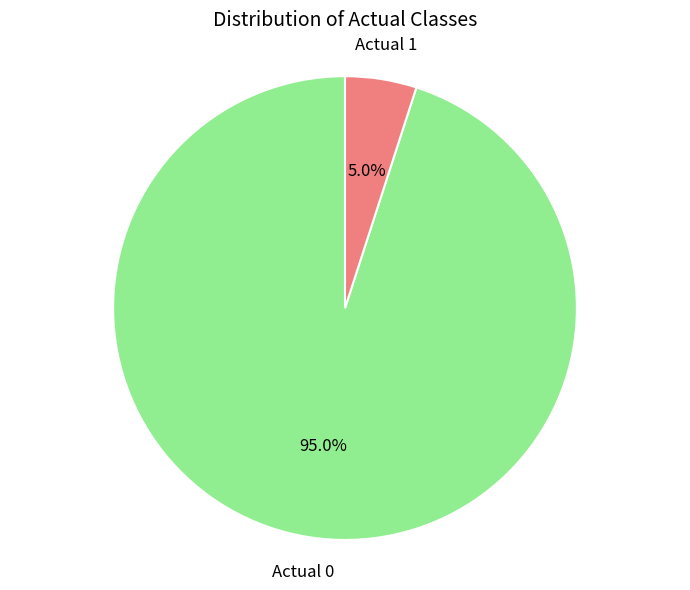

Is there any slice that represents more than half of the pie?

Yes